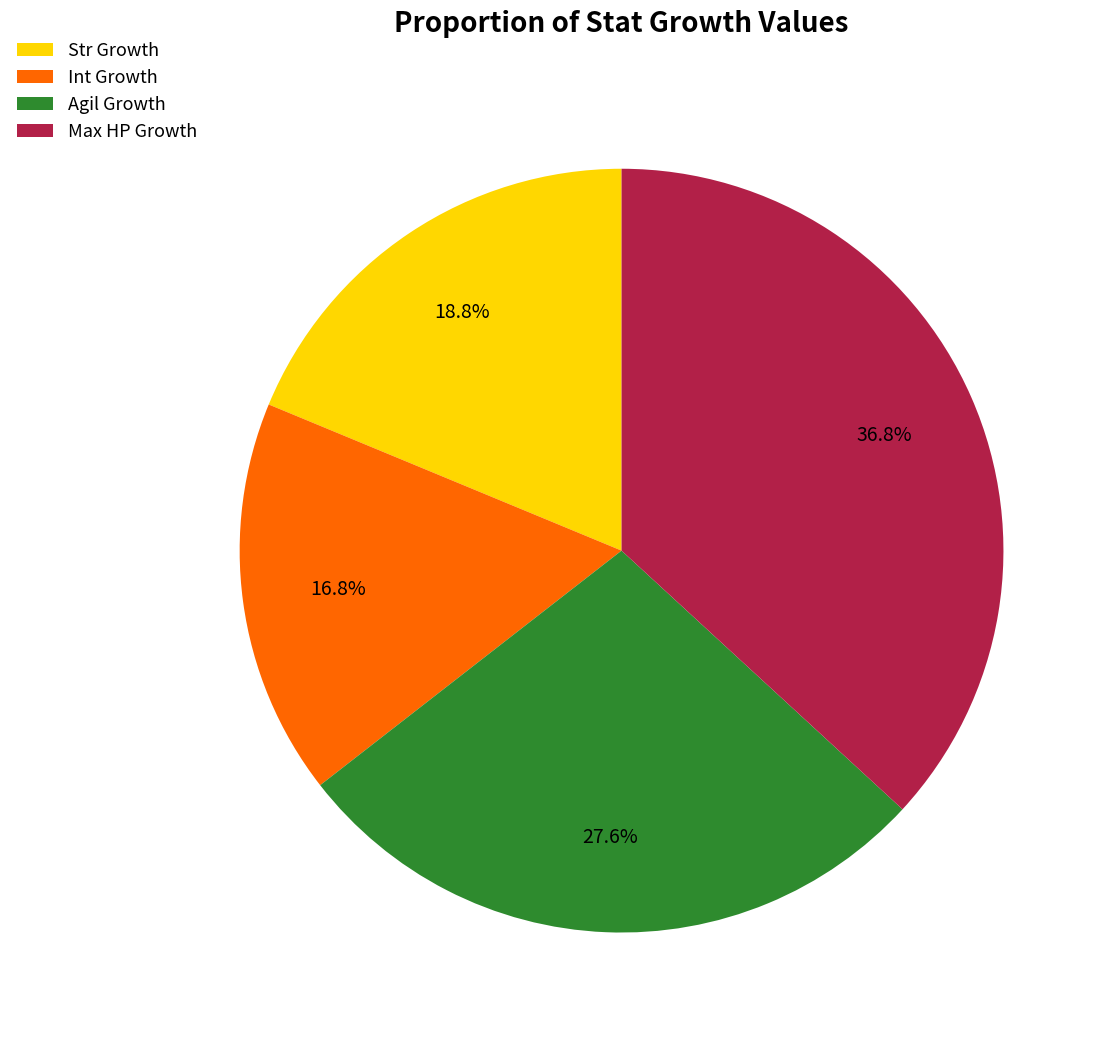

Which category has the smallest portion of the pie?

Int Growth